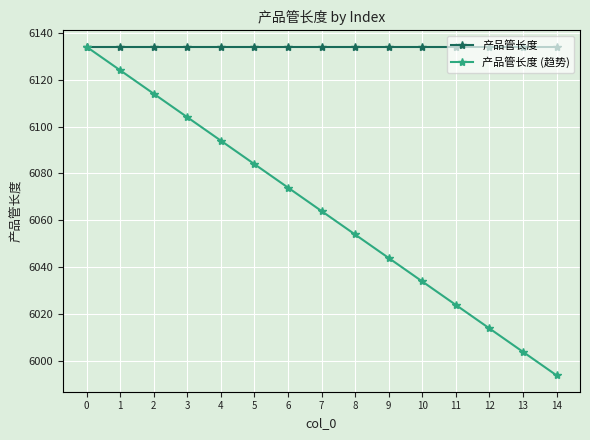

What is the value of the 产品管长度 point at the 1st from the left?

6134